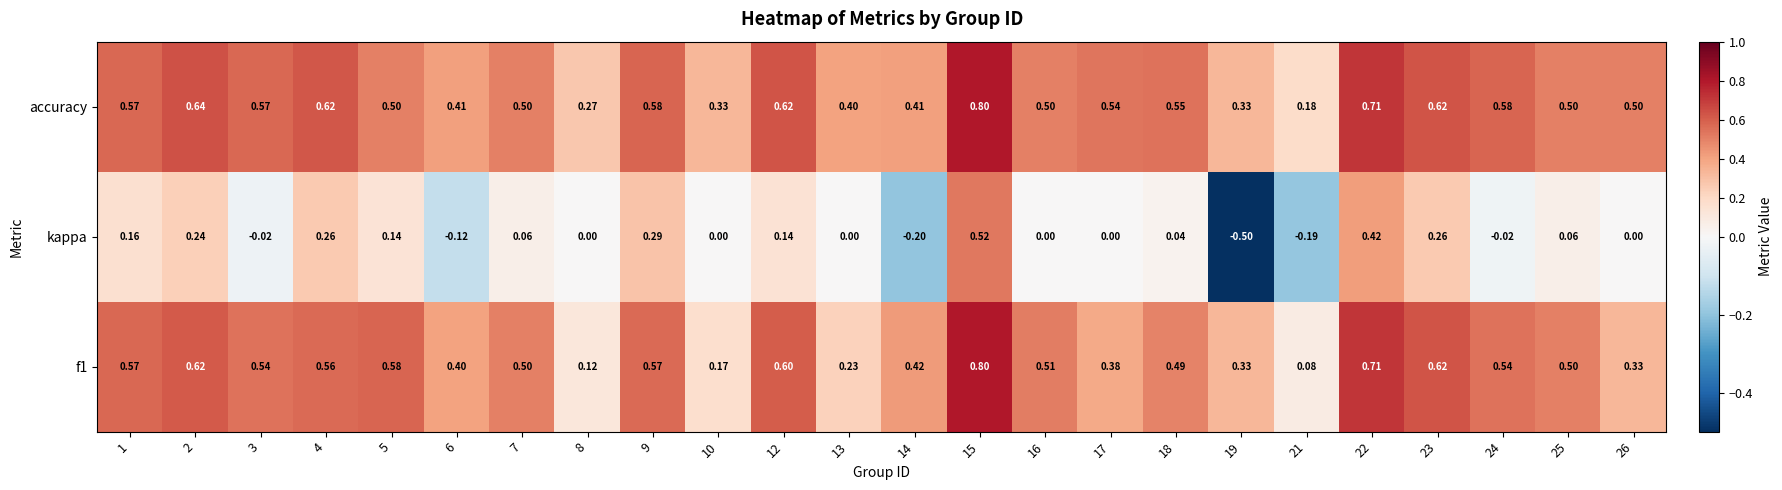

Which series has the widest spread of values?

kappa